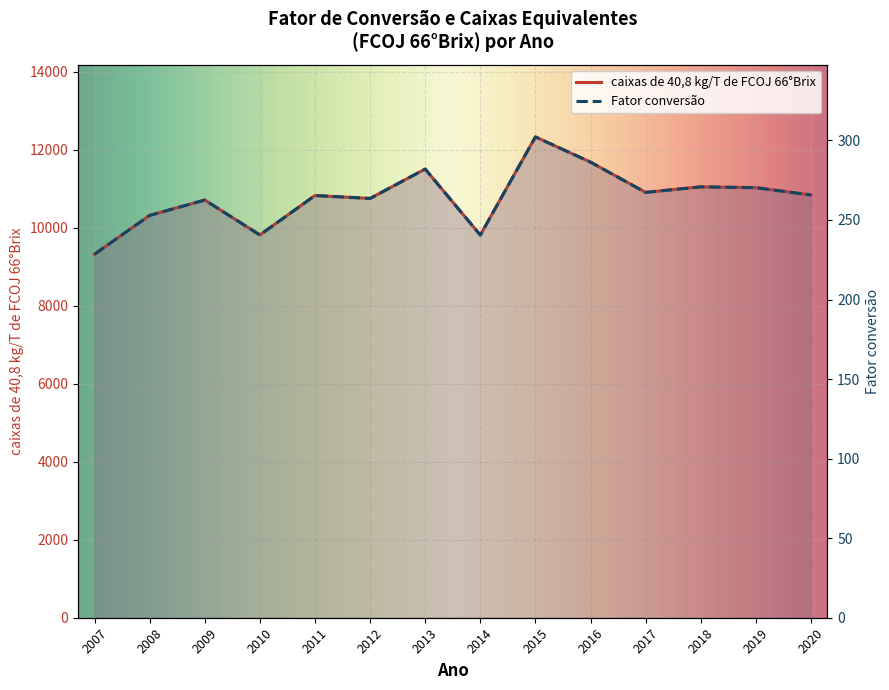

Between 2014 and 2008, which is larger?

2008